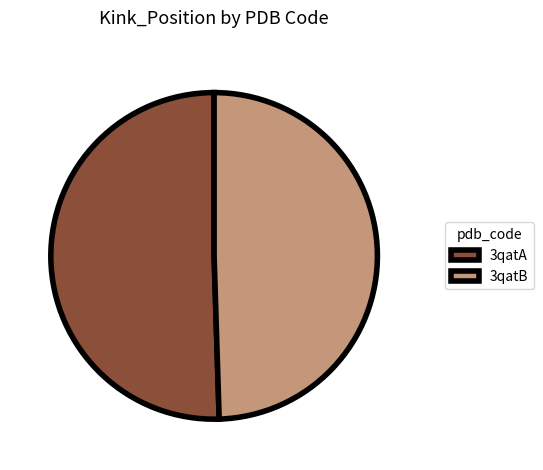

Is there any slice that represents more than half of the pie?

Yes